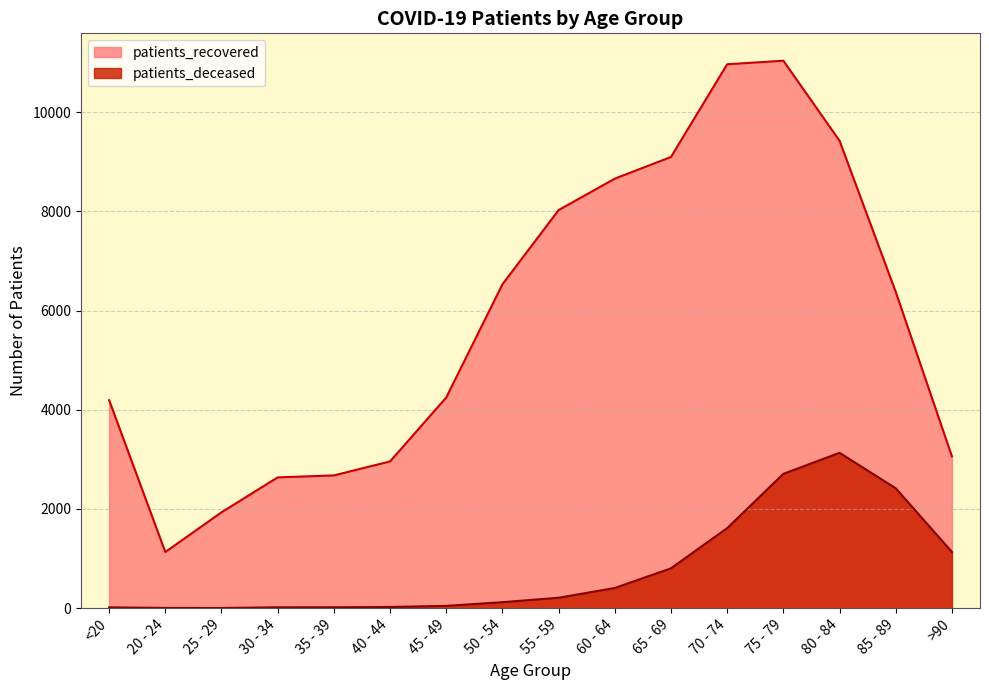

How many categories are shown in the chart?

16